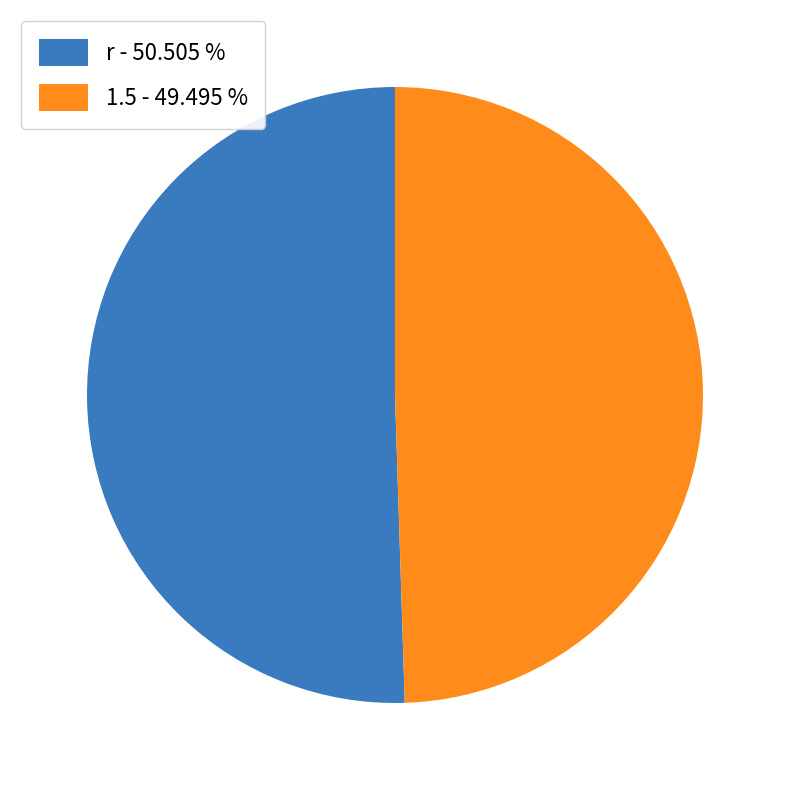

Do 1.5 - 49.495 % and r - 50.505 % together represent more than half of the pie?

Yes